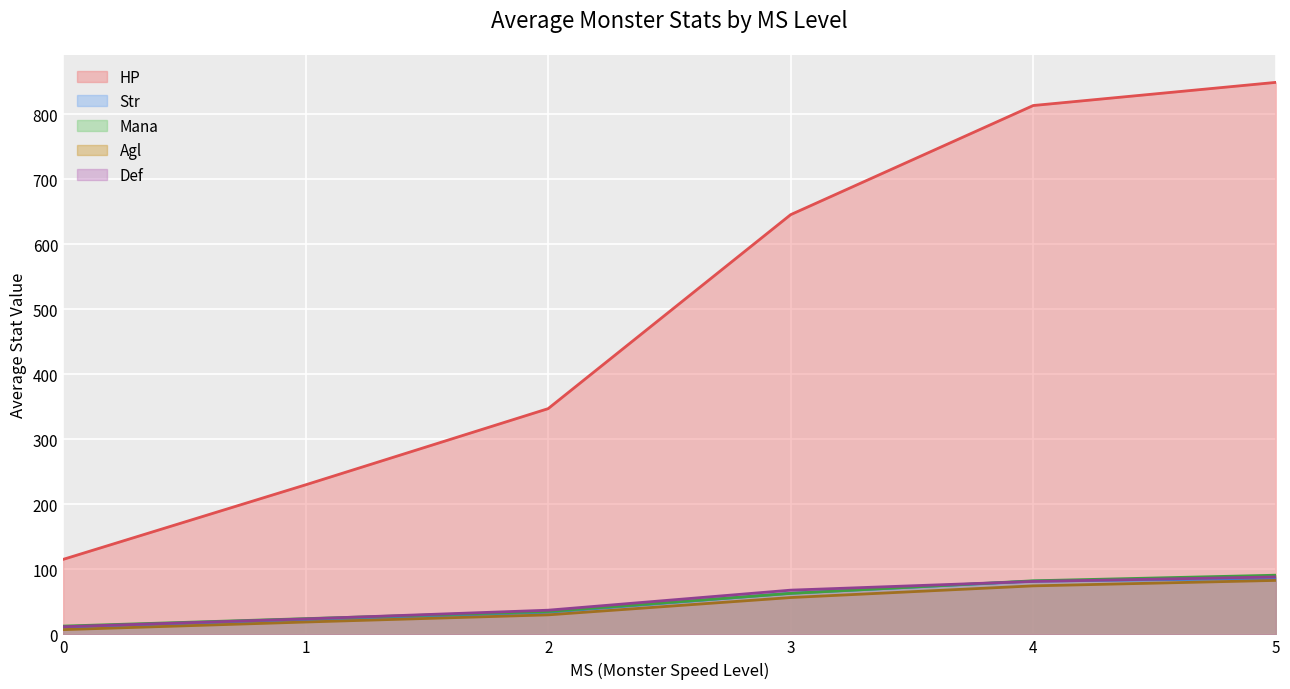

True or false: HP and Def intersect in this chart.

False